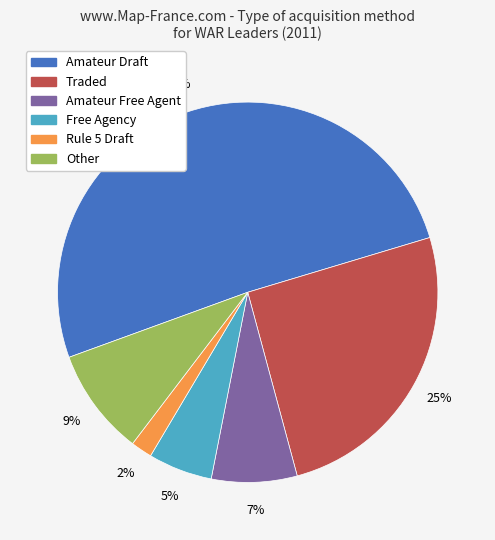

Is there a majority slice in this chart?

Yes